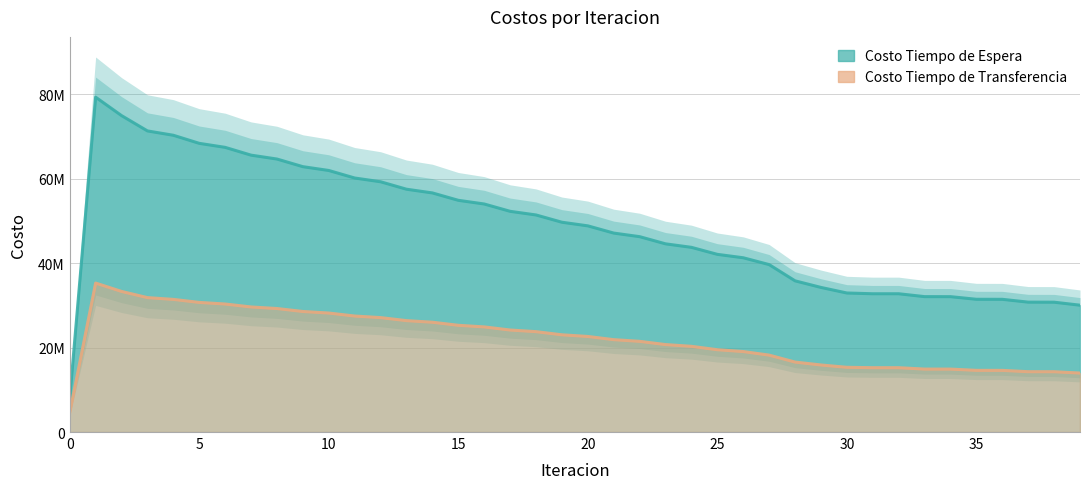

True or false: Costo Tiempo de Transferencia and Costo Tiempo de Espera cross at least once.

False